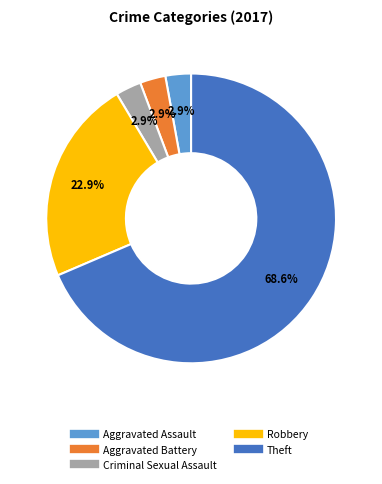

What is the largest slice in the pie chart?

Theft